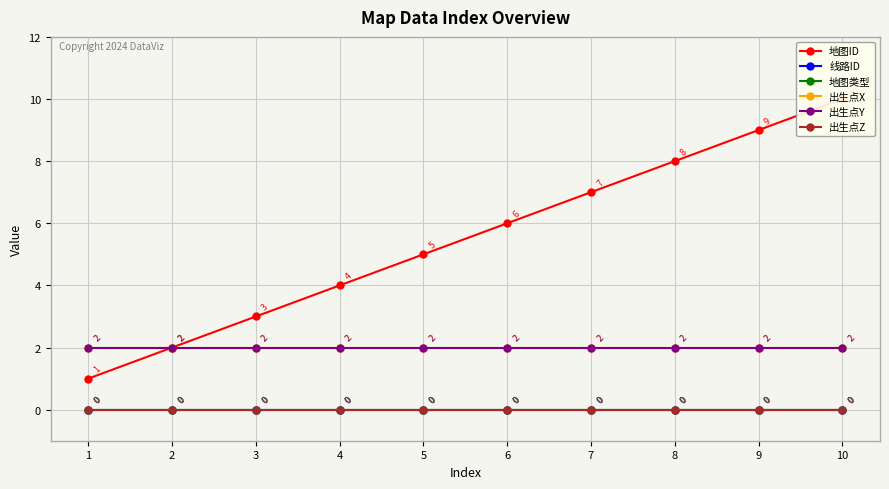

What is the value of the 地图ID point at the 1st from the left?

1